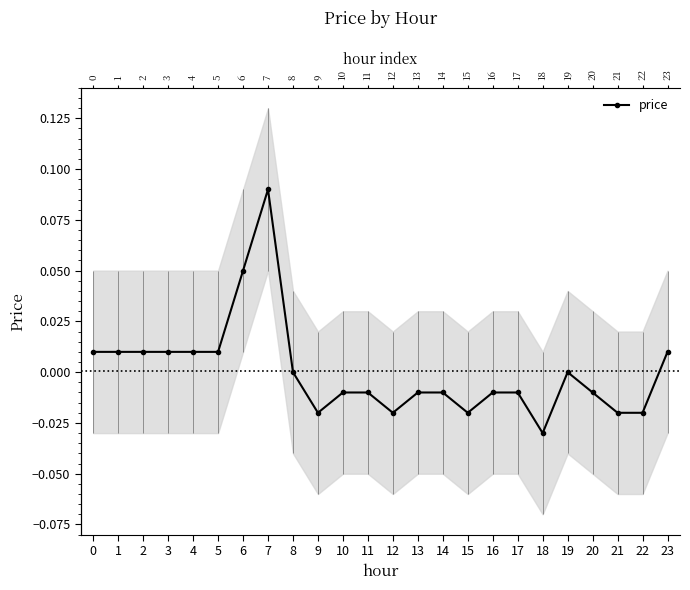

True or false: the data shows -0.0 at 17.

True